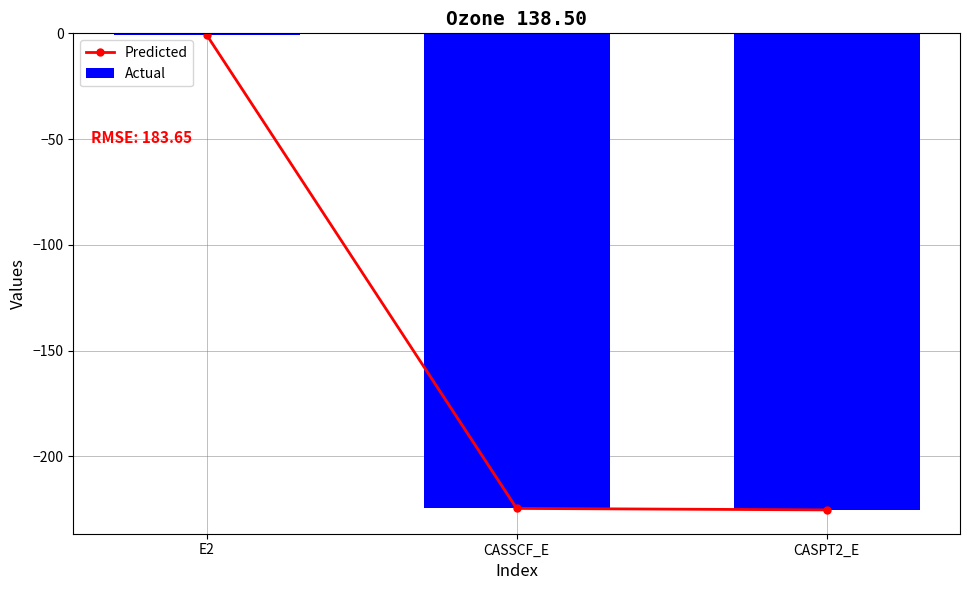

How many groups of bars are there?

3